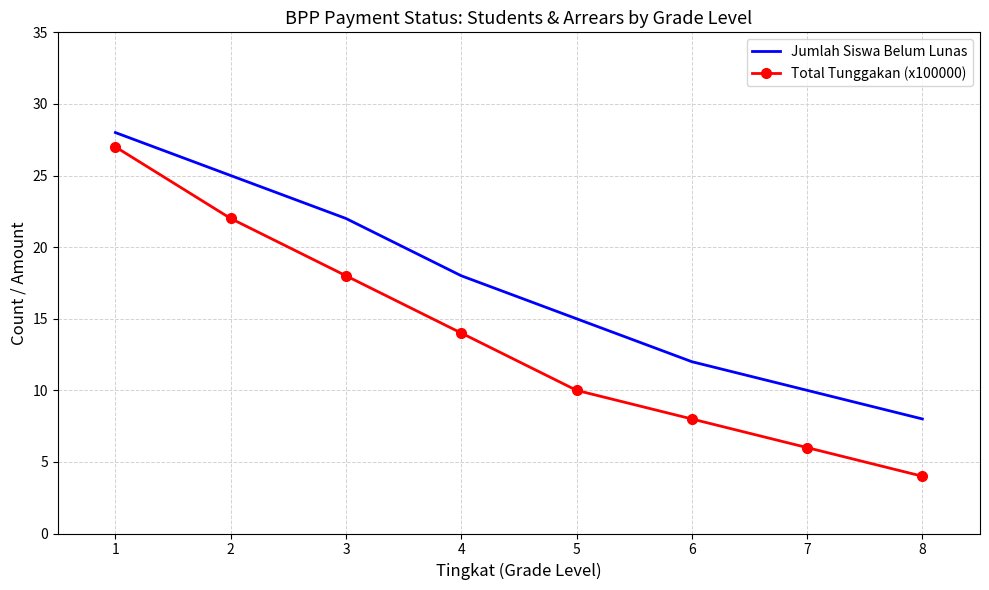

What is the difference between the Total Tunggakan (x100000) values at 2 and 4?

8